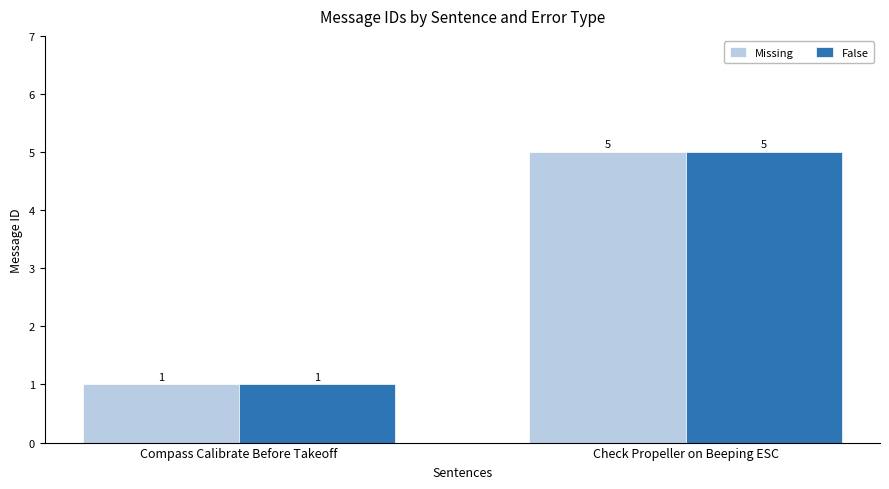

Reading right to left, what are all the values shown in this chart?

Missing: Check Propeller on Beeping ESC=5	Compass Calibrate Before Takeoff=1
False: Check Propeller on Beeping ESC=5	Compass Calibrate Before Takeoff=1